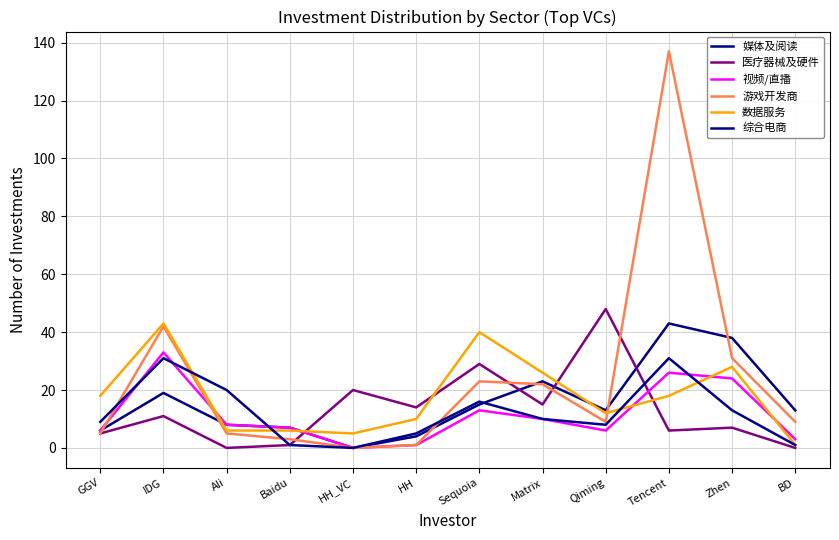

Which category has the highest value across all series?

Tencent